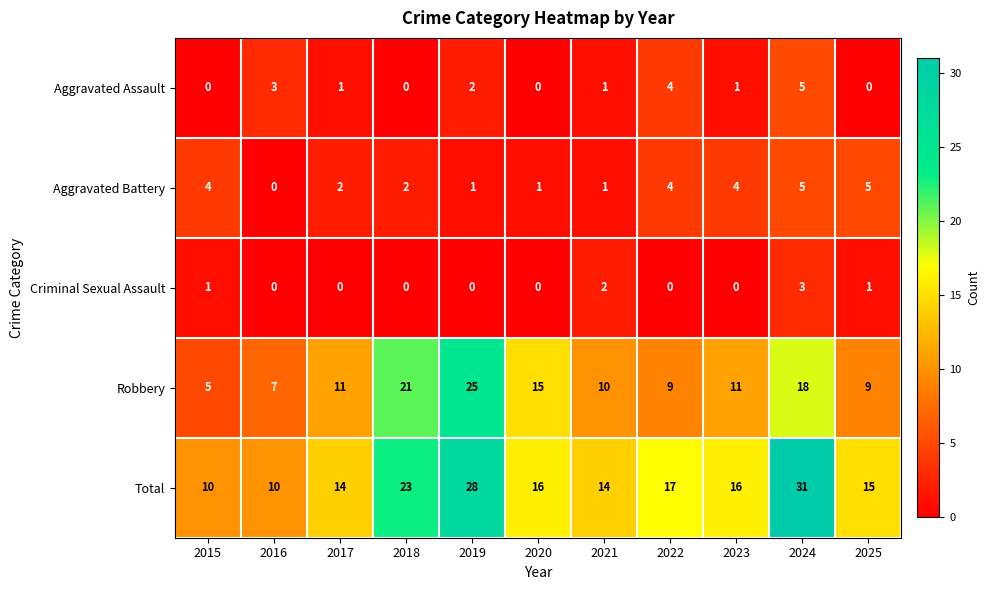

What is the sum of all Aggravated Assault values?

17